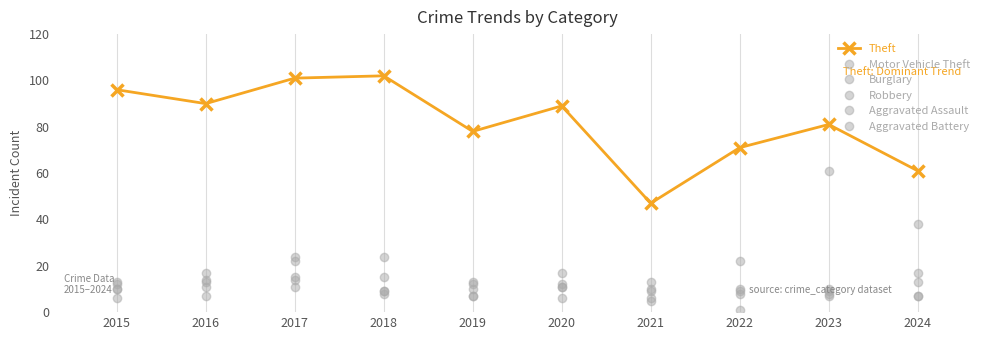

How many data points does each series have?

10